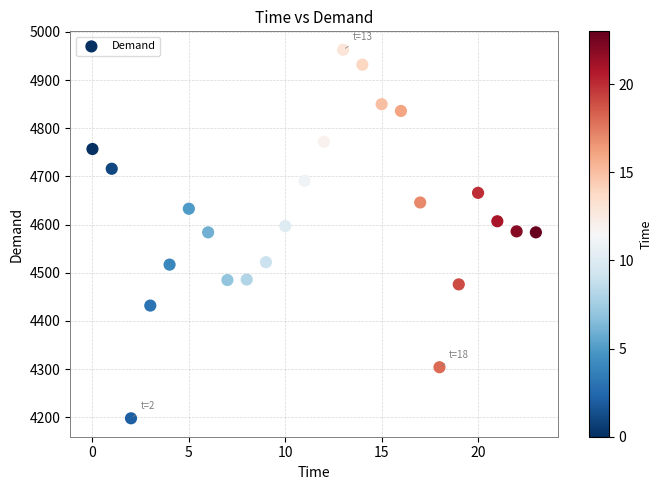

What is the range of Y values (max minus min)?

765